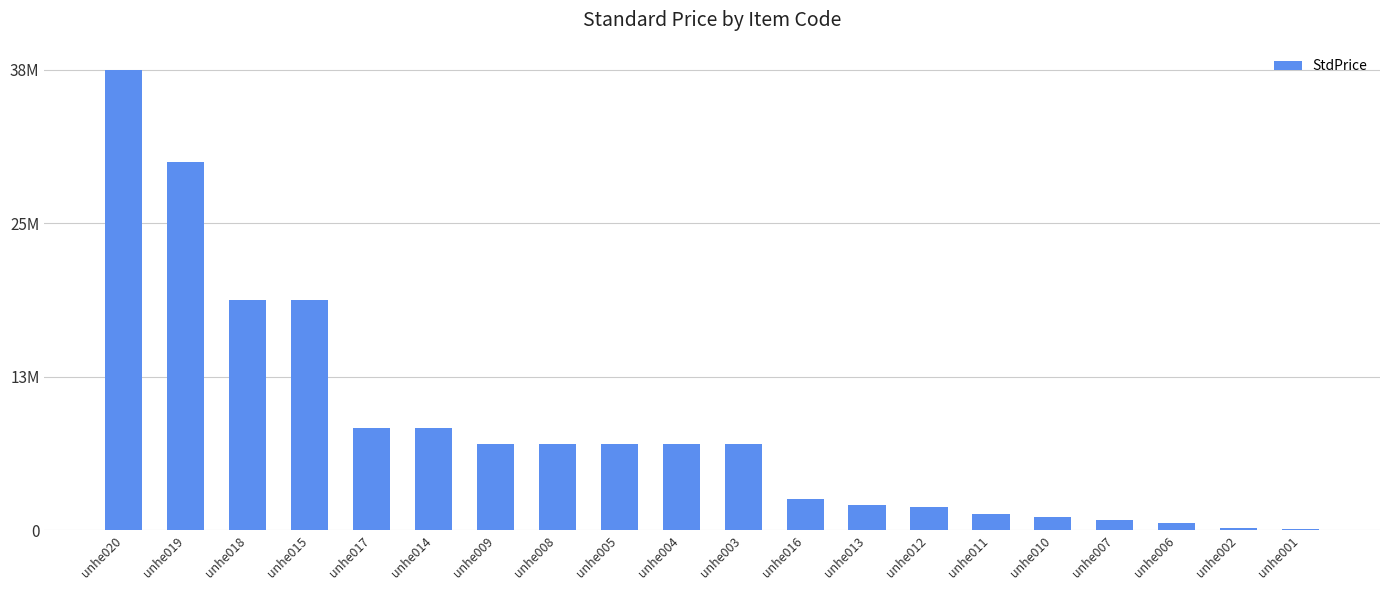

Which label corresponds to the smallest value in the chart?

unhe001